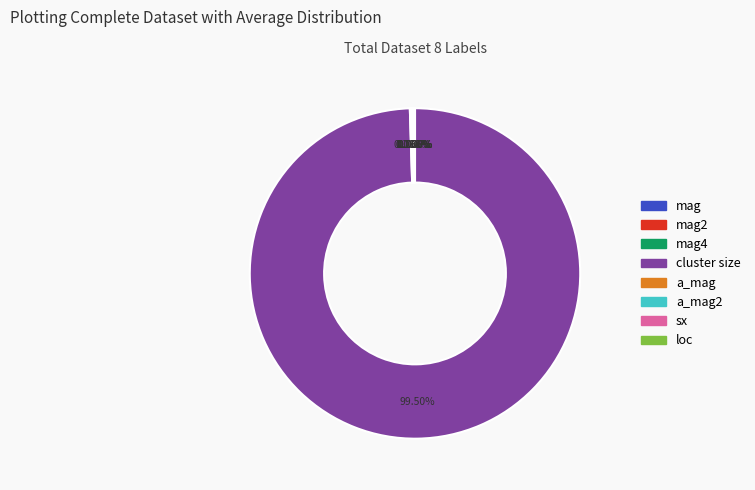

What is the majority slice?

cluster size